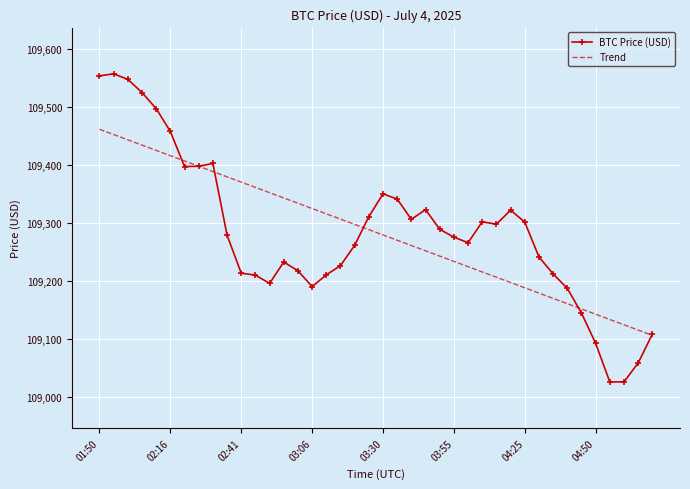

List the series in order of their peak value, lowest first.

Trend, BTC Price (USD)